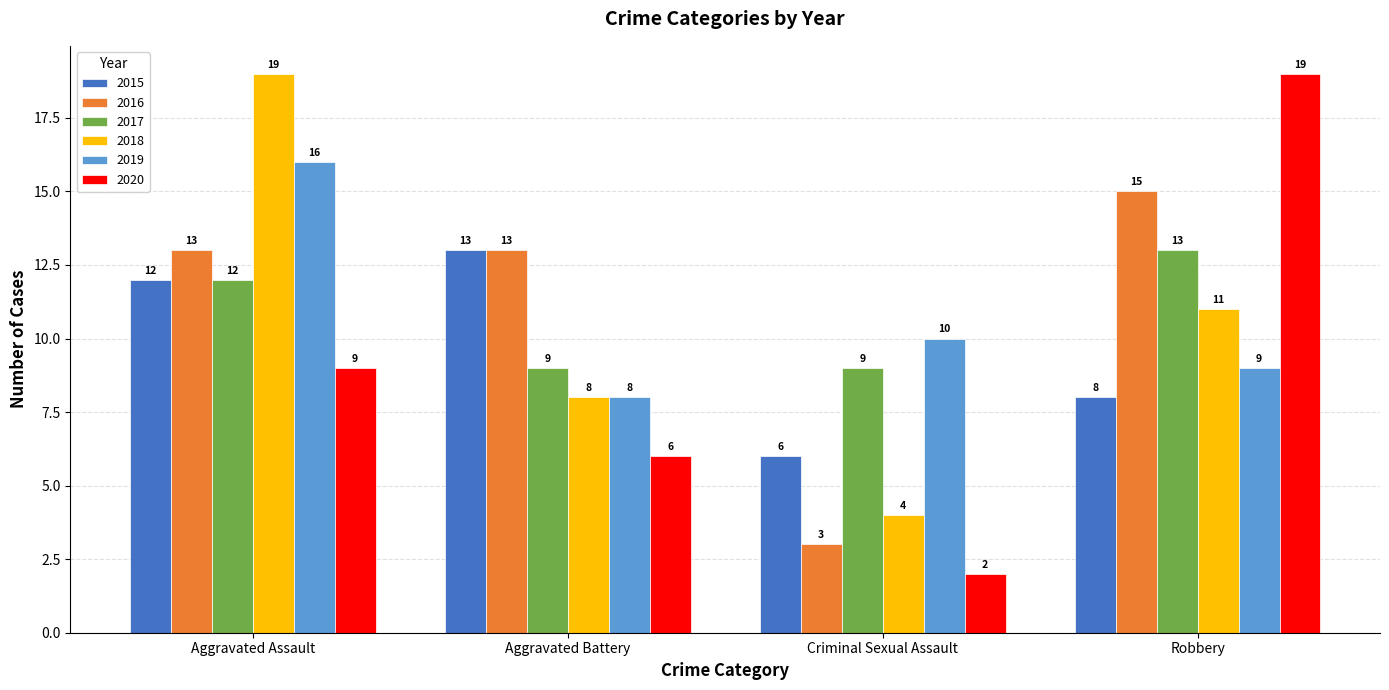

Reading left to right, transcribe all the data shown in this chart.

2015: 12	13	6	8
2016: 13	13	3	15
2017: 12	9	9	13
2018: 19	8	4	11
2019: 16	8	10	9
2020: 9	6	2	19